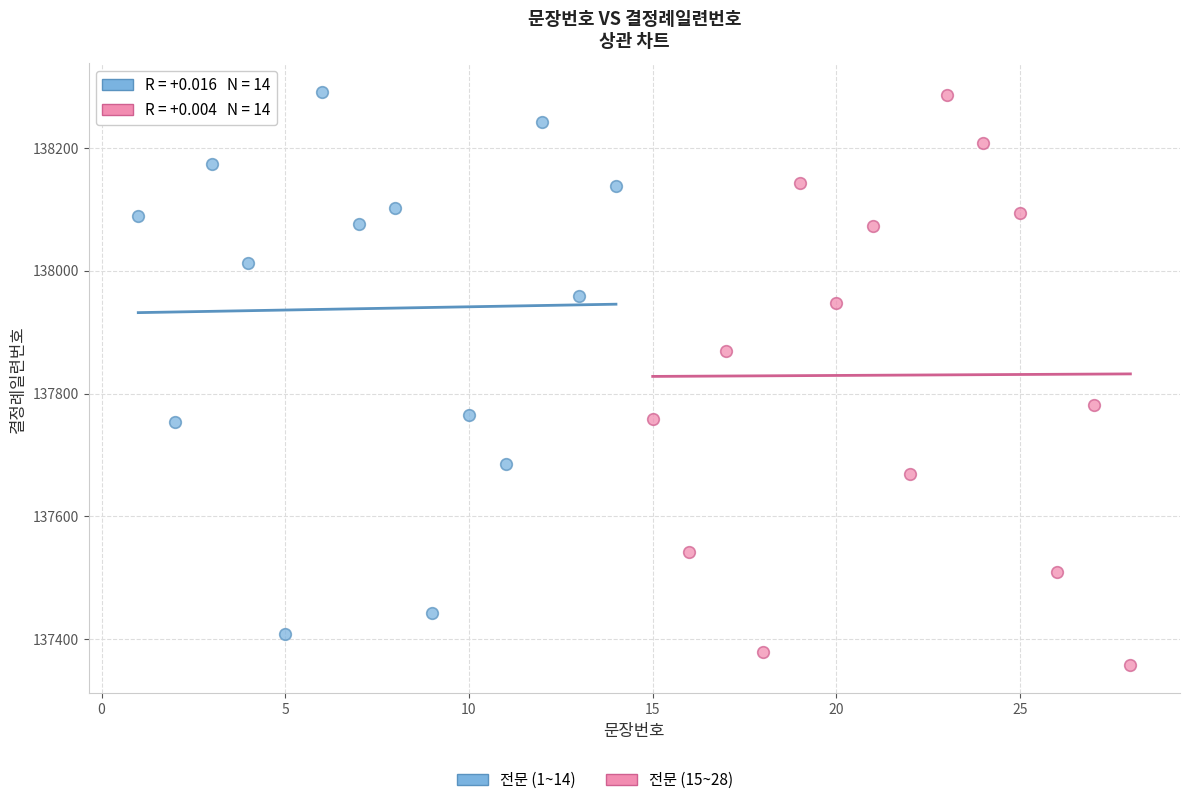

Which series reaches the minimum Y coordinate?

전문 (15~28)